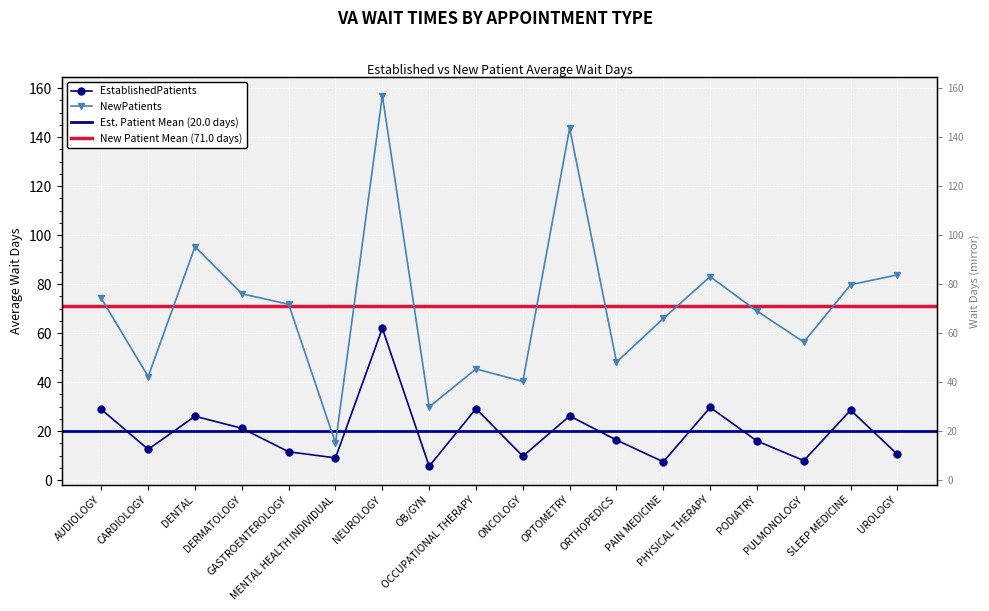

What is the spread (max minus min) of values at SLEEP MEDICINE?

51.2